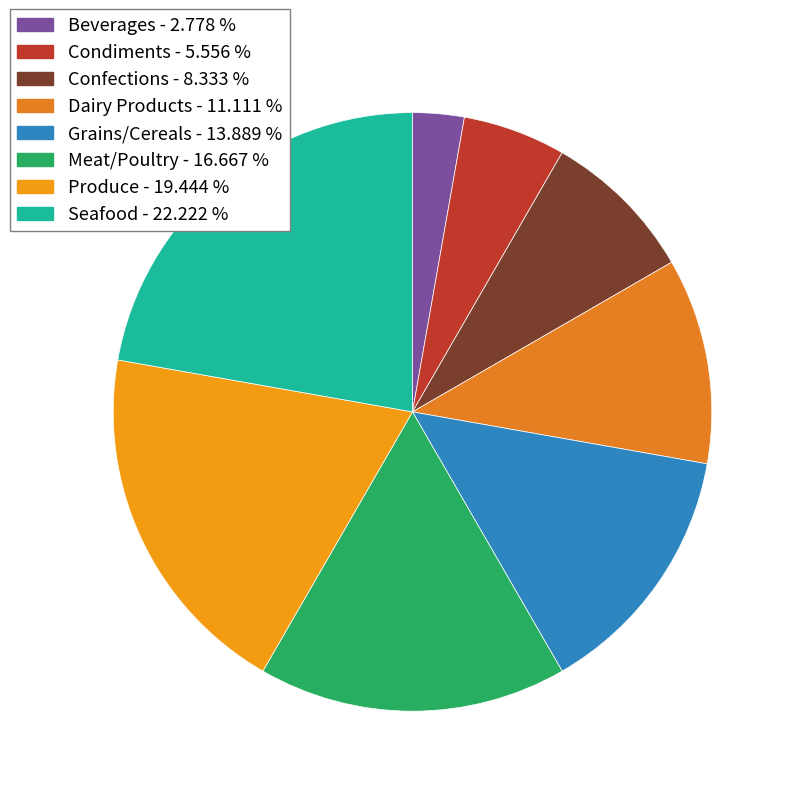

Which has a higher value, Confections or Seafood?

Seafood